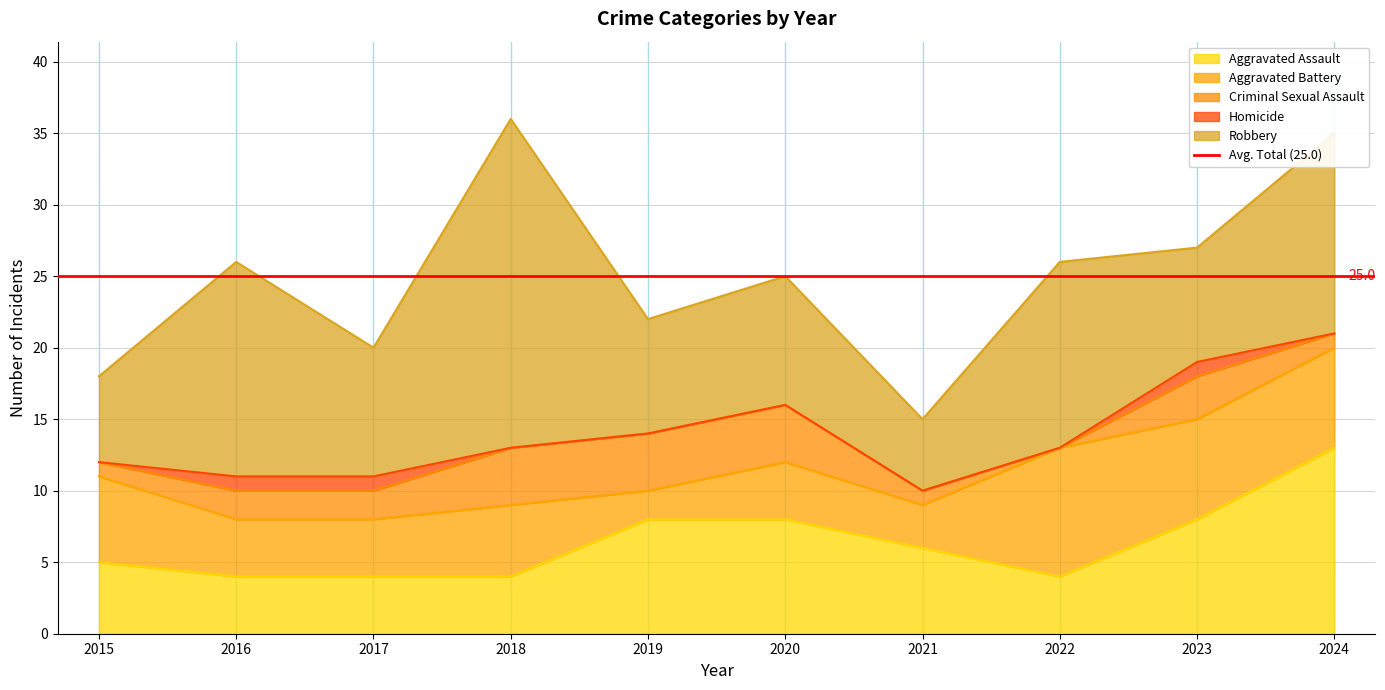

What is the value of the Robbery point at the 10th from the left?

14